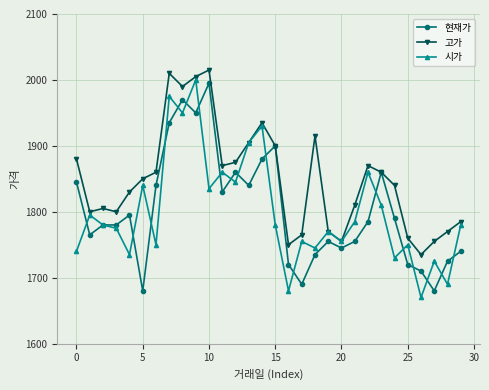

How many data points in 현재가 are less than 1785?

15